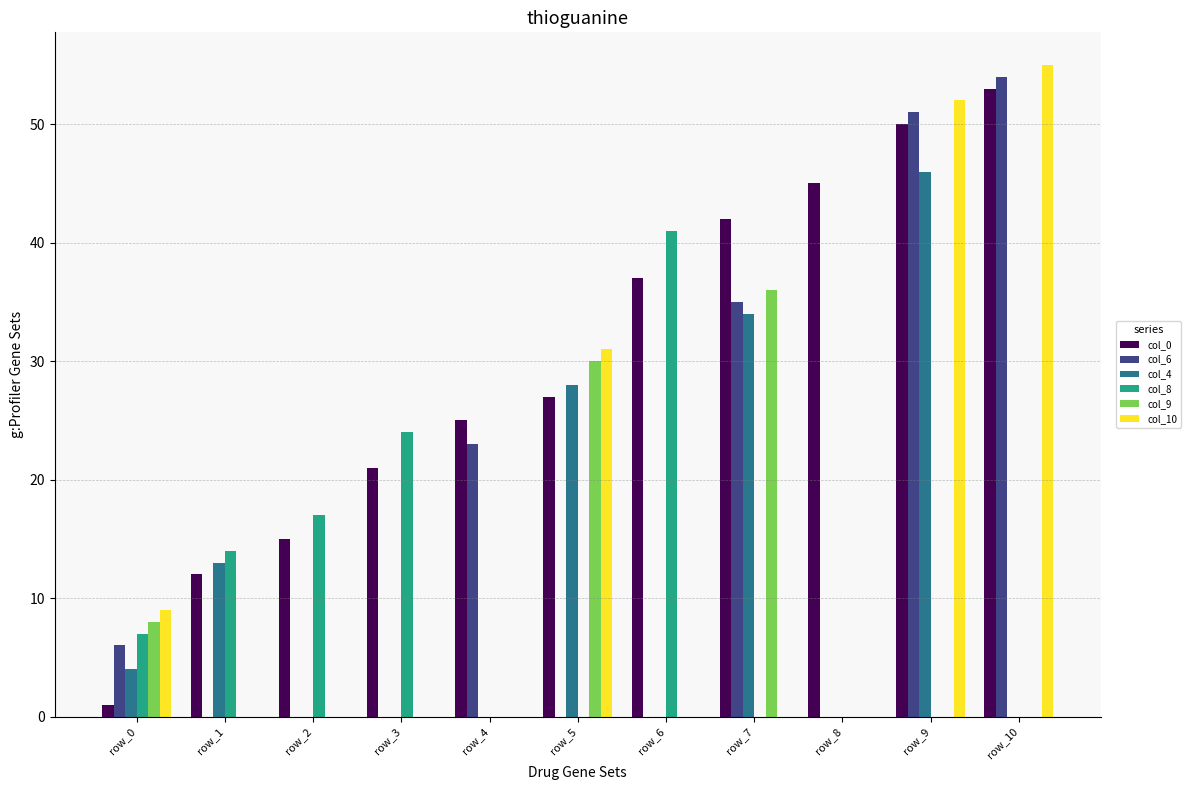

True or false: col_9 has a value of 16 at row_10.

False